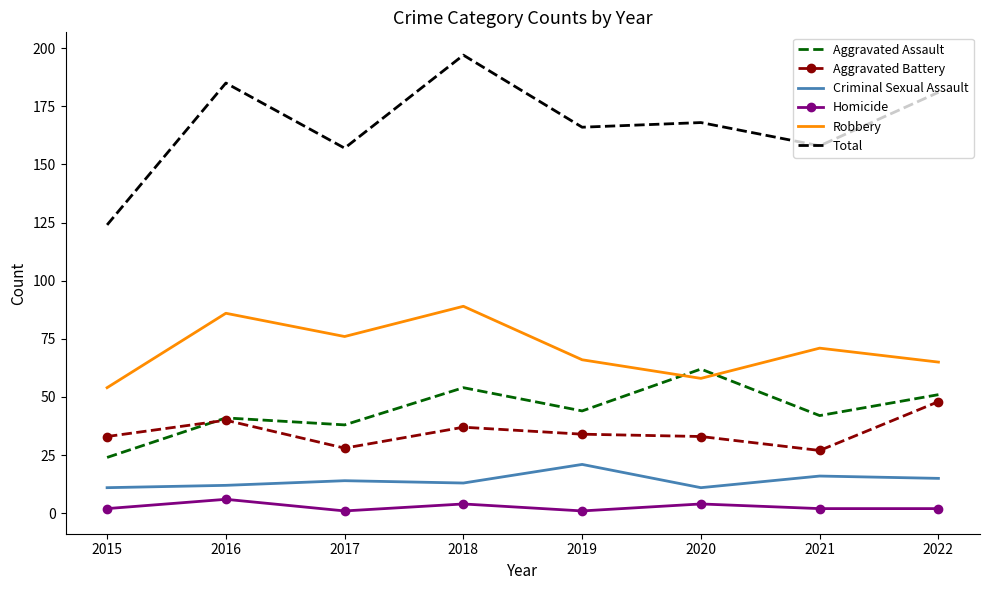

True or false: Aggravated Battery has a value of 38 at 2017.

False